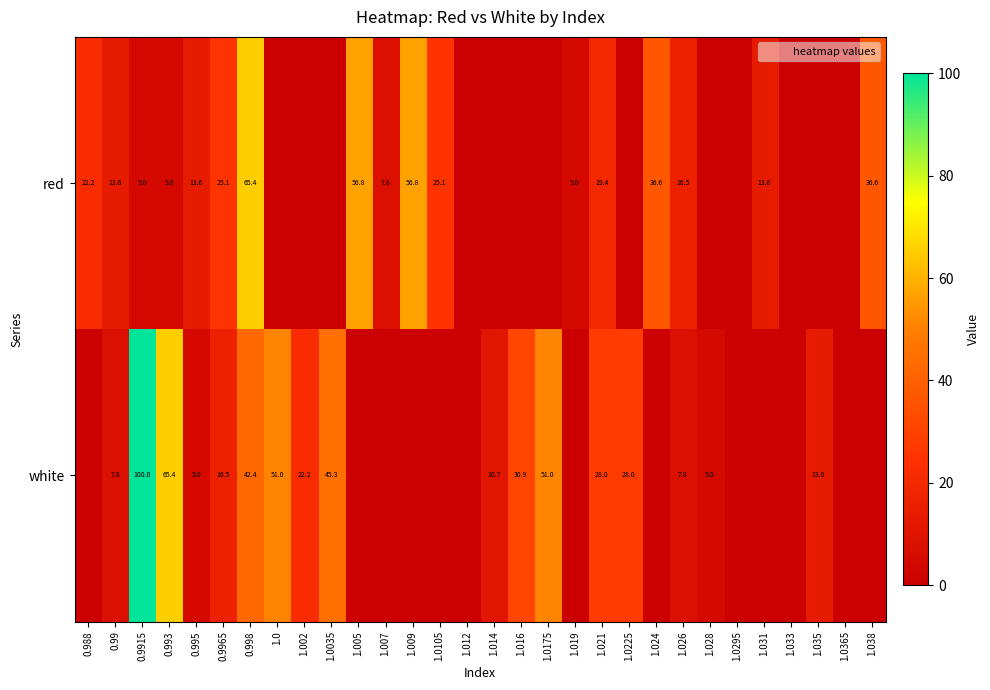

What is the total value across all series at 1.028?

5.0